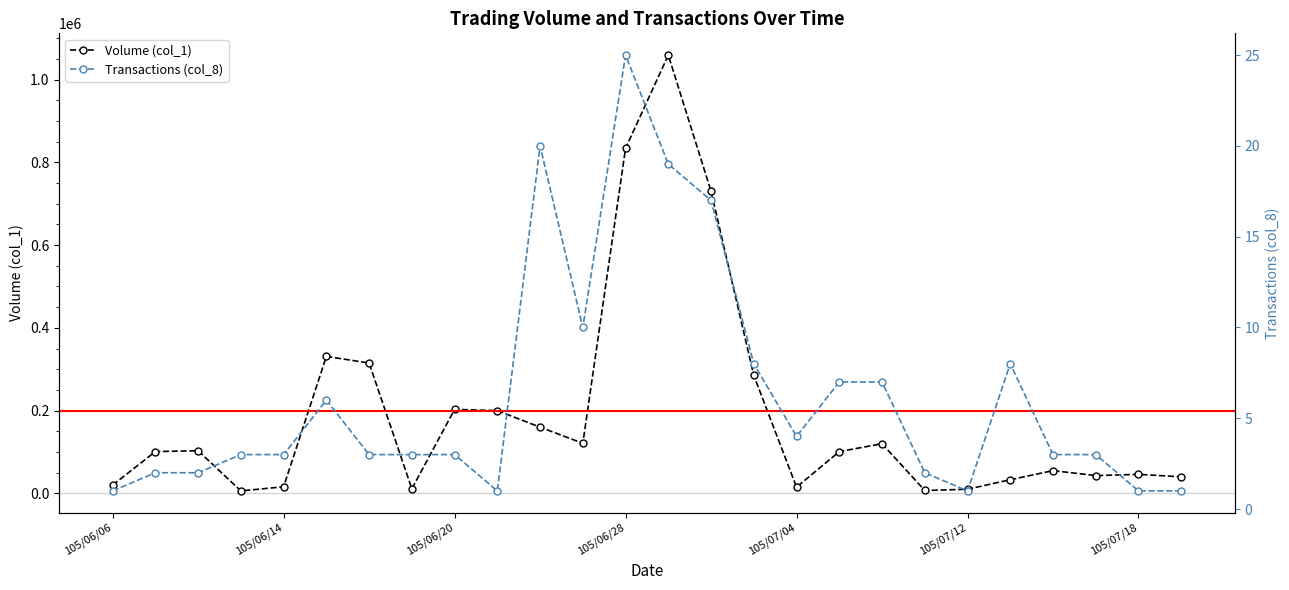

Which has a higher value, 22 or 10?

10